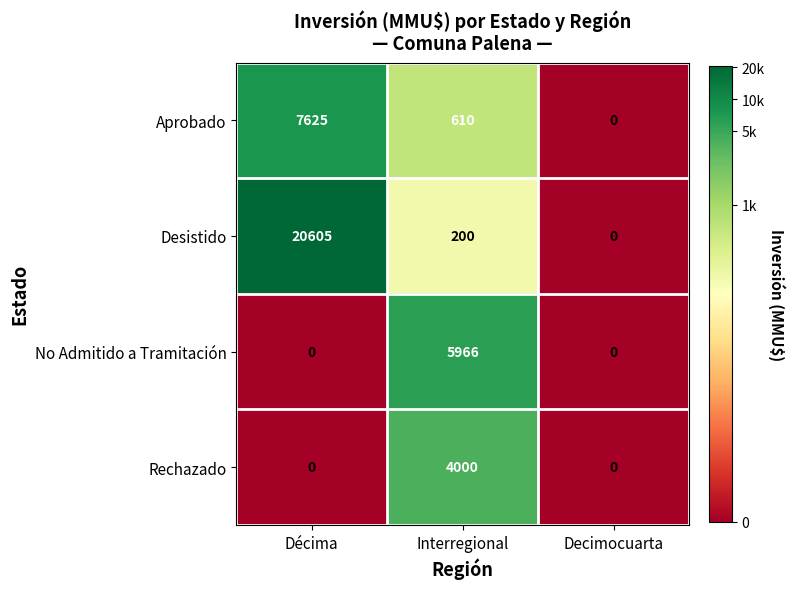

The Aprobado series shows 610 at Interregional. True or false?

True